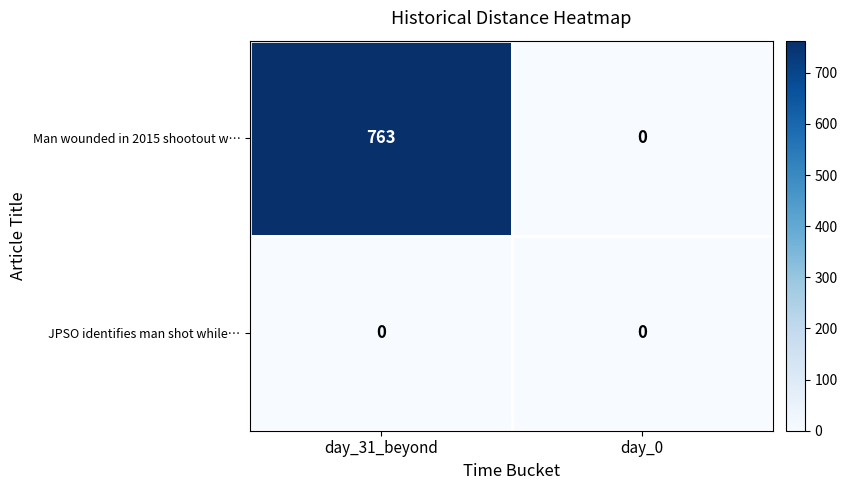

Reading left to right, extract all data points from this chart.

Man wounded in 2015 shootout w…: day_31_beyond=763	day_0=0
JPSO identifies man shot while…: day_31_beyond=0	day_0=0